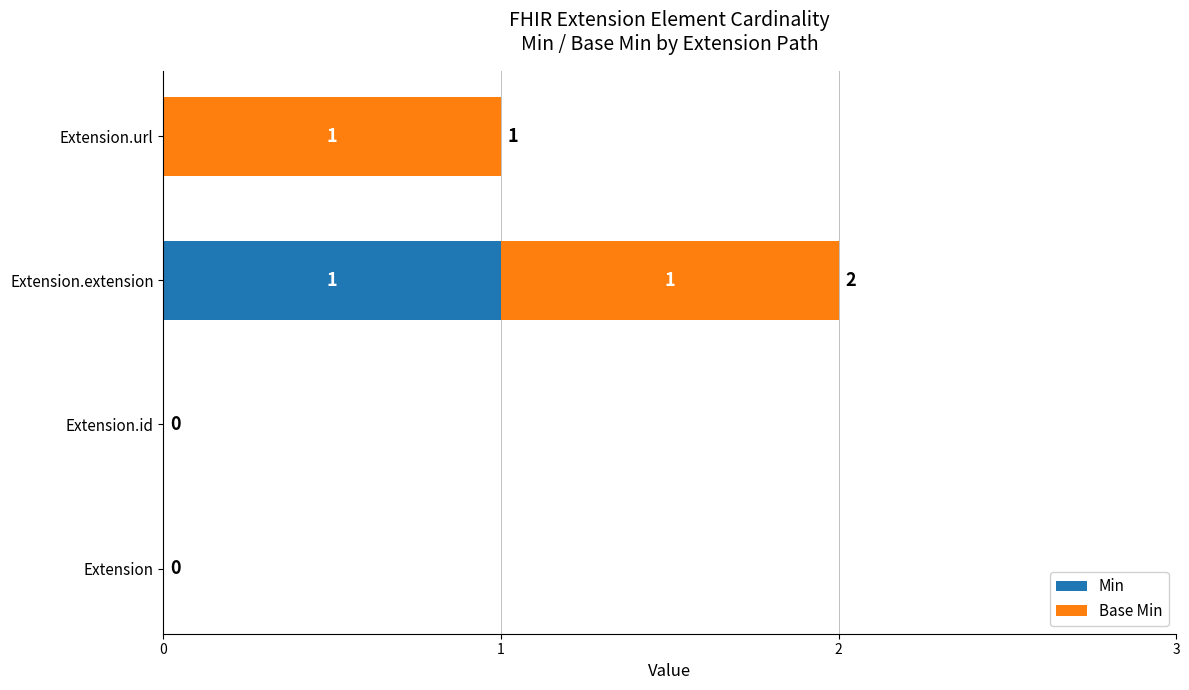

Count the number of data series in this chart.

2